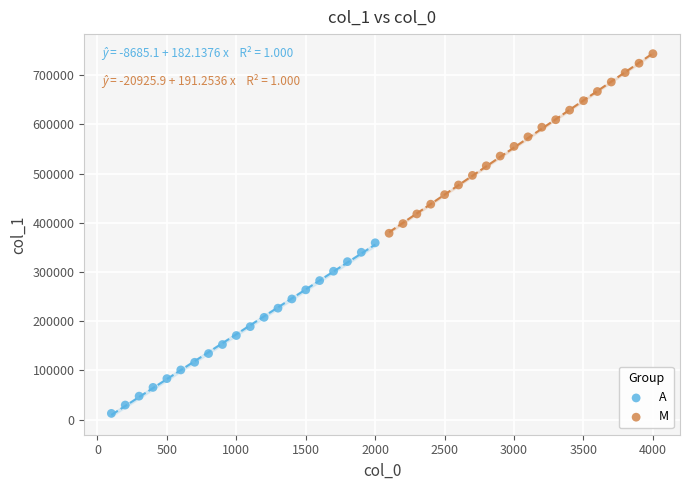

Which series contains the lowest Y value?

A